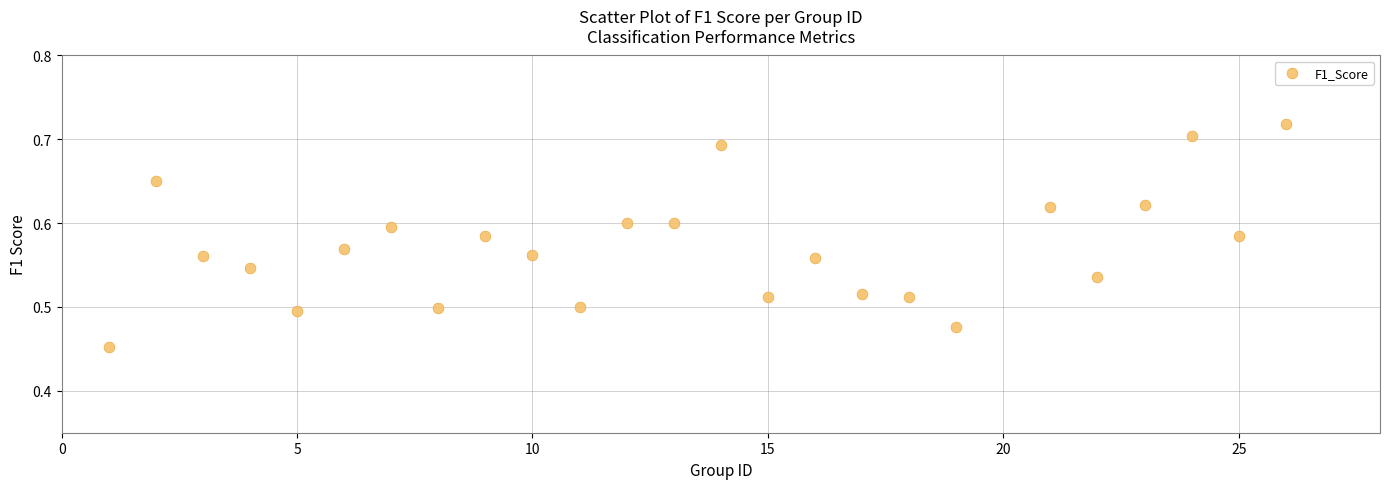

What is the range of Y values (max minus min)?

0.3